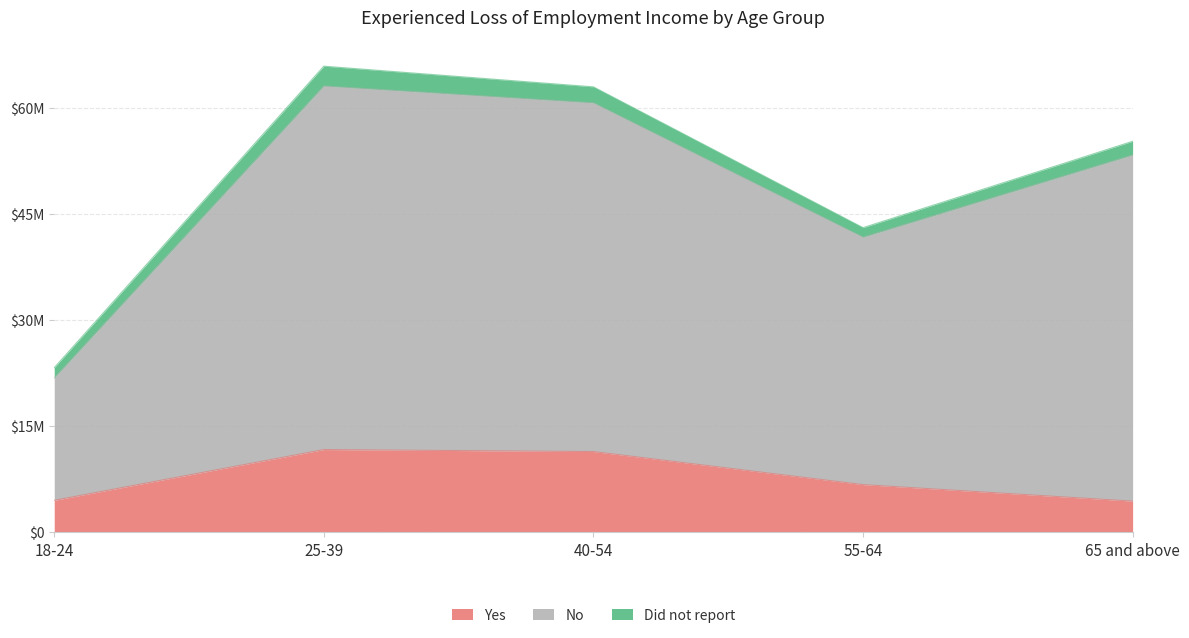

What are all the series names shown in the legend?

Yes, No, Did not report